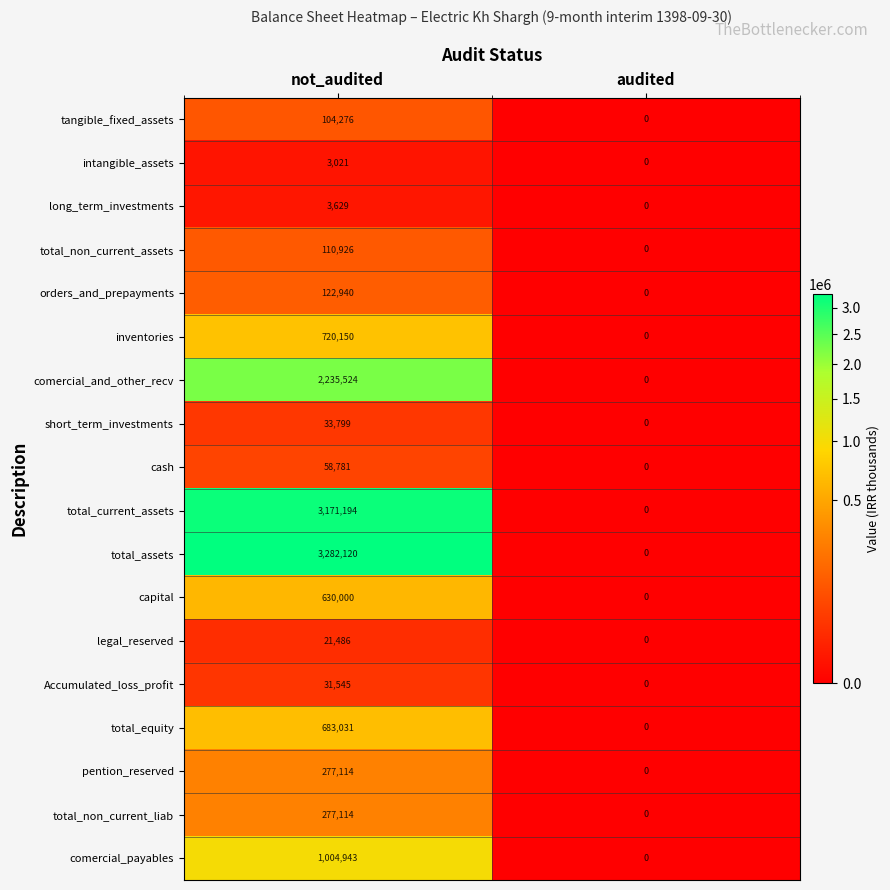

True or false: cash has a value of -30315 at audited.

False